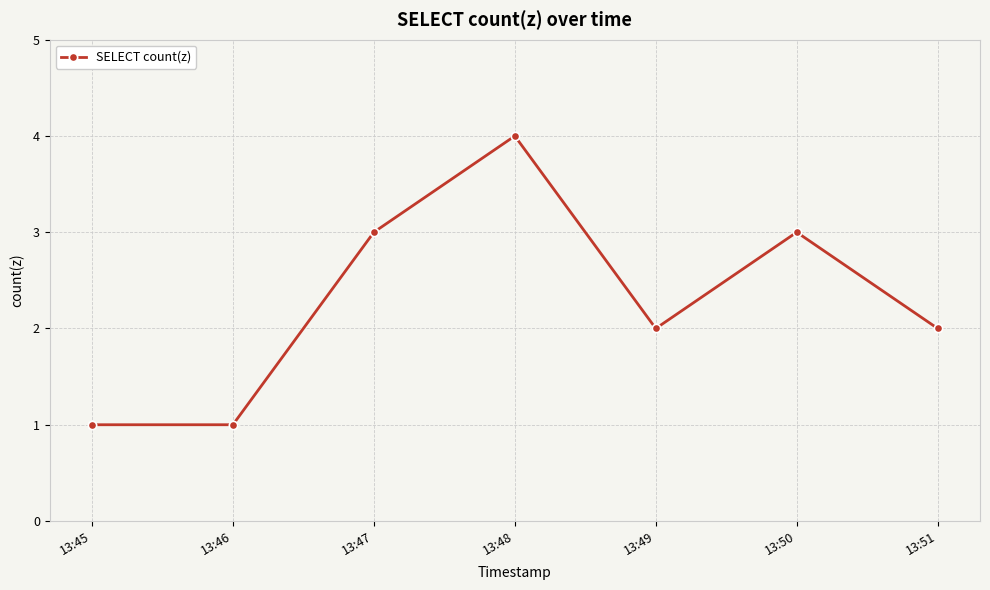

Reading left to right, list all the values displayed in this chart.

1	1	3	4	2	3	2